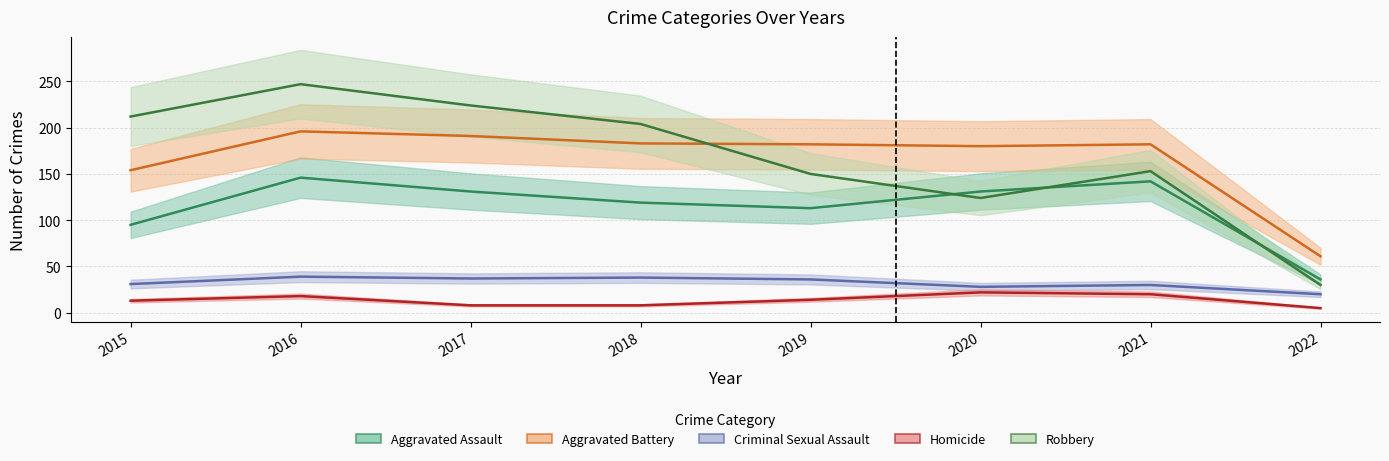

True or false: Robbery has more than 1 interior local peaks.

True